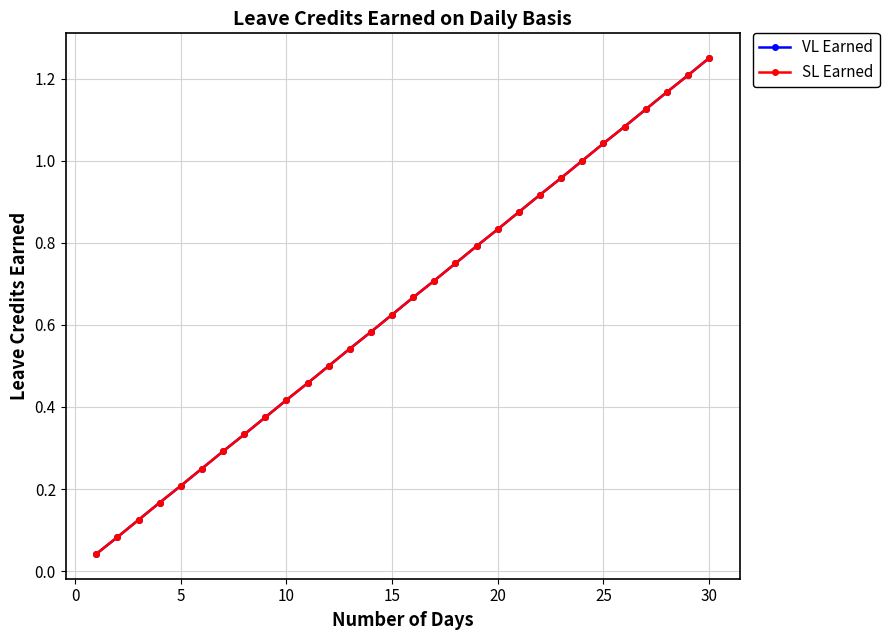

Does the chart have visible grid lines?

Yes